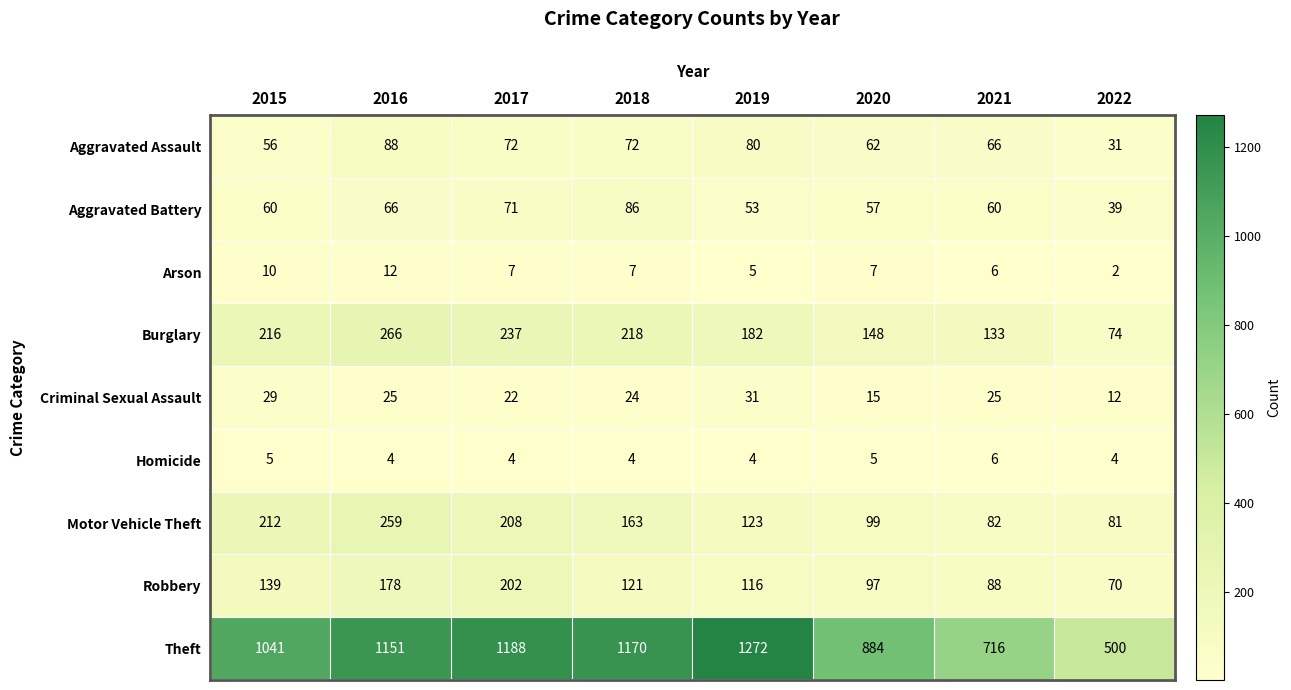

At which label does Aggravated Assault first exceed 72?

2016